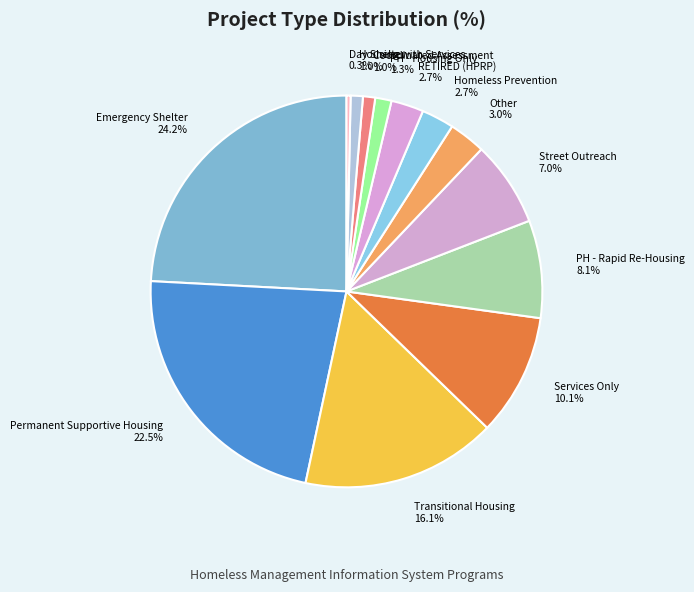

Between Street Outreach 7.0% and Day Shelter 0.3%, which is larger?

Street Outreach 7.0%